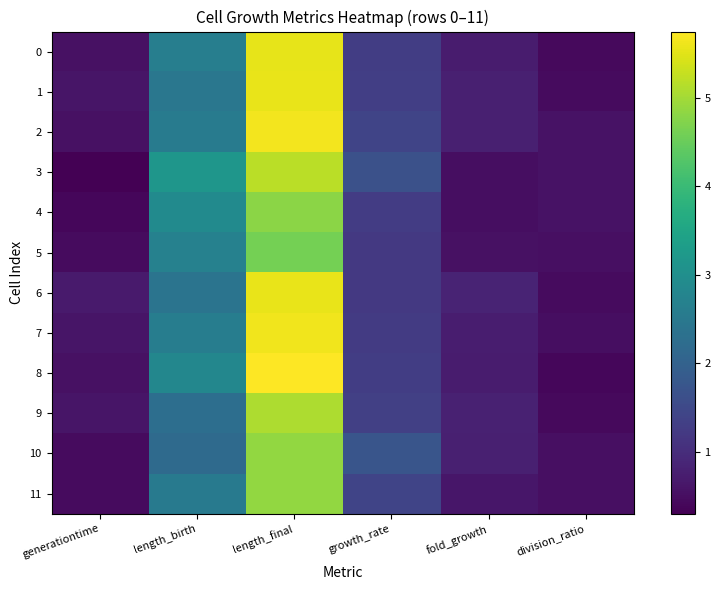

What is the difference between the highest and lowest values at generationtime?

0.4